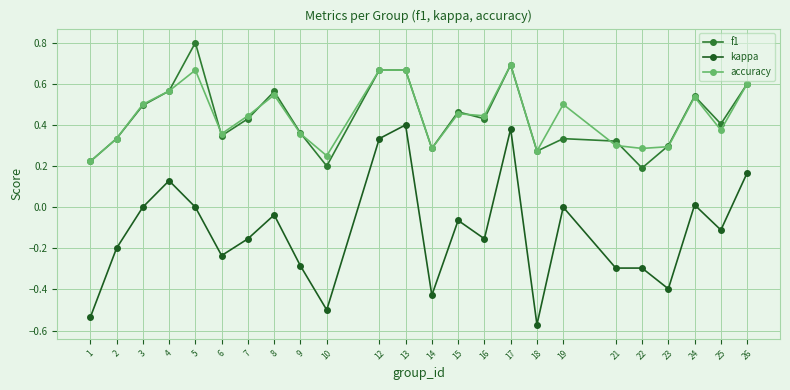

What is the greatest value displayed?

0.8